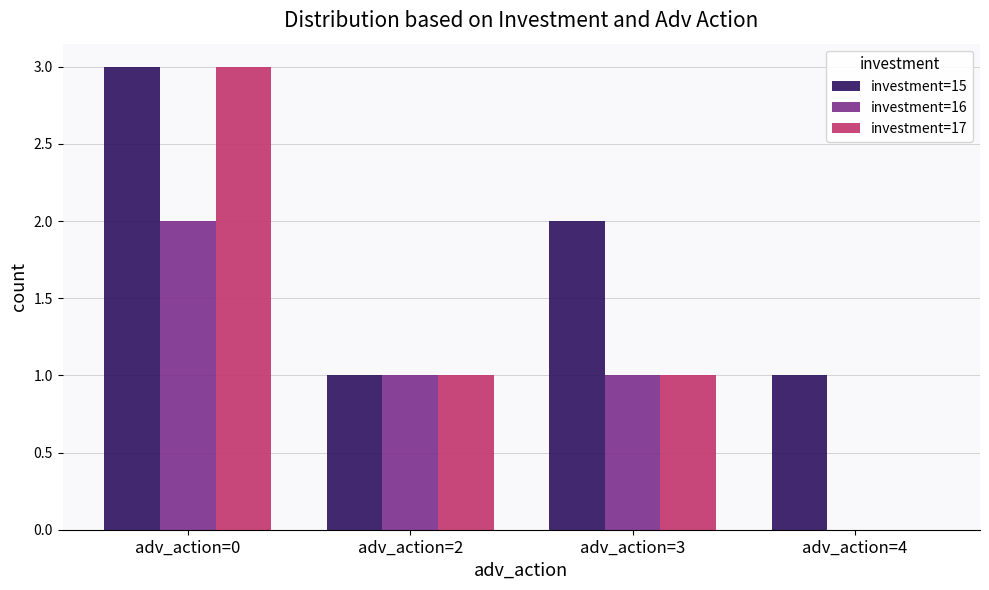

What is the sum of all investment=17 values?

5